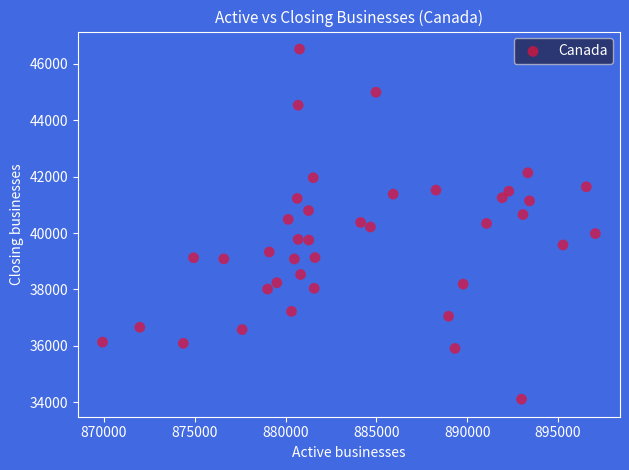

What is the range of Y values (max minus min)?

12423